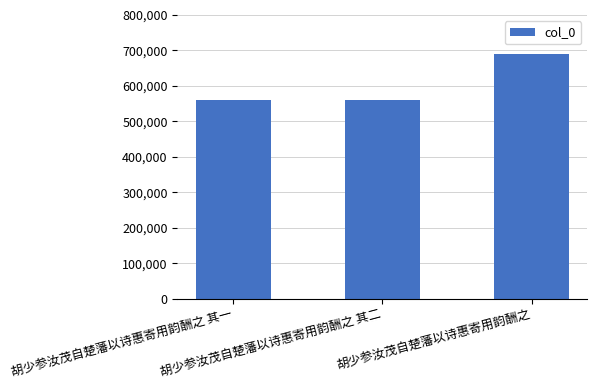

What is the label of the 2nd bar from the right?

胡少参汝茂自楚藩以诗惠寄用韵酬之 其二